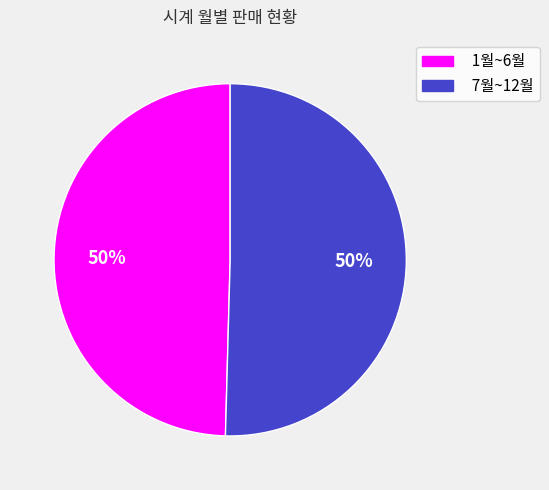

To the nearest percent, what is the average slice percentage?

50%